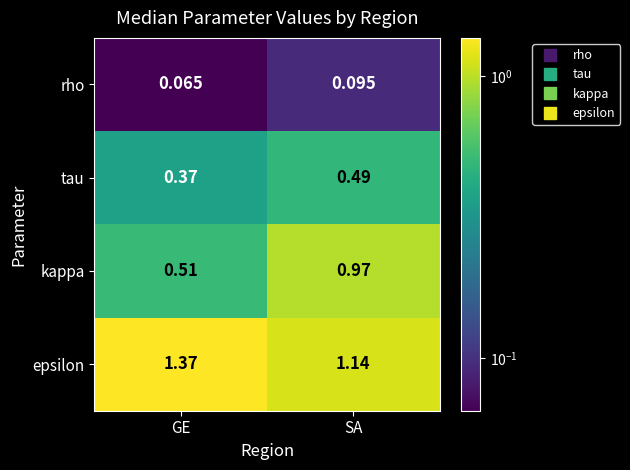

At how many categories does at least one series exceed 0?

2